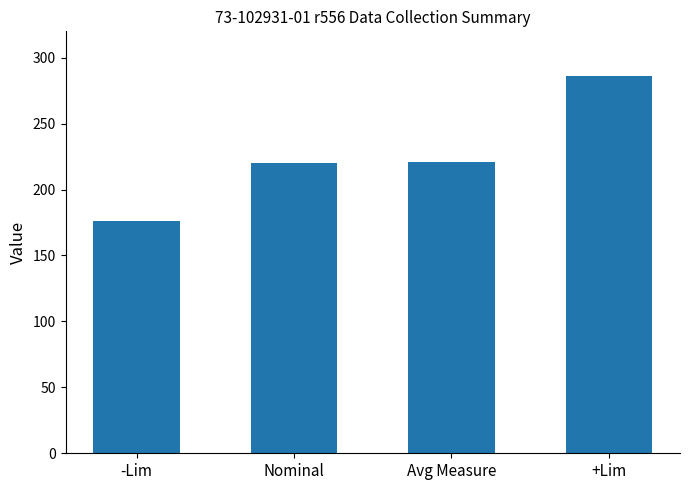

What is the sum of the values at Avg Measure and Nominal?

440.6